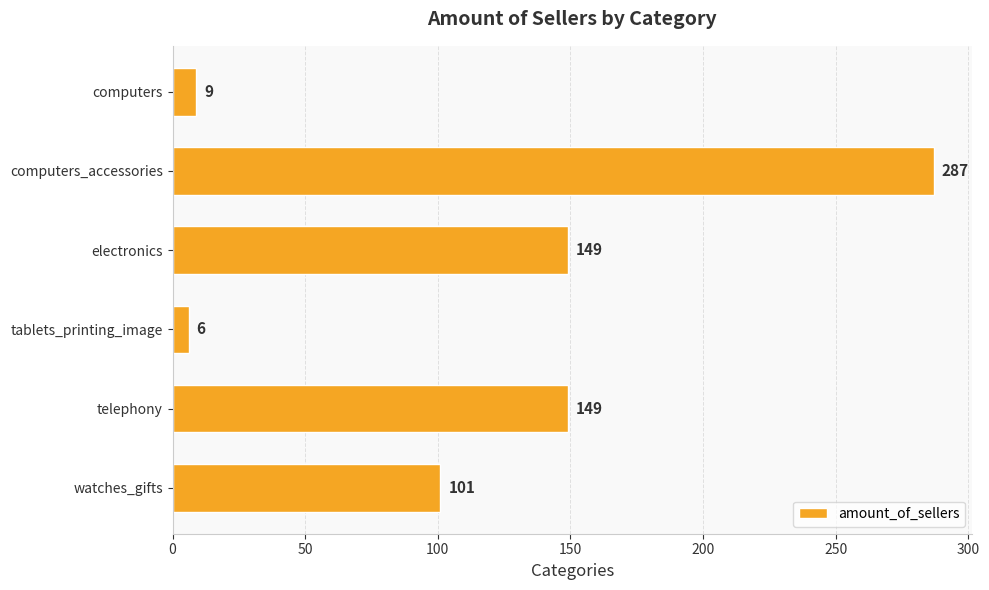

Reading top to bottom, list all the values displayed in this chart.

9	287	149	6	149	101